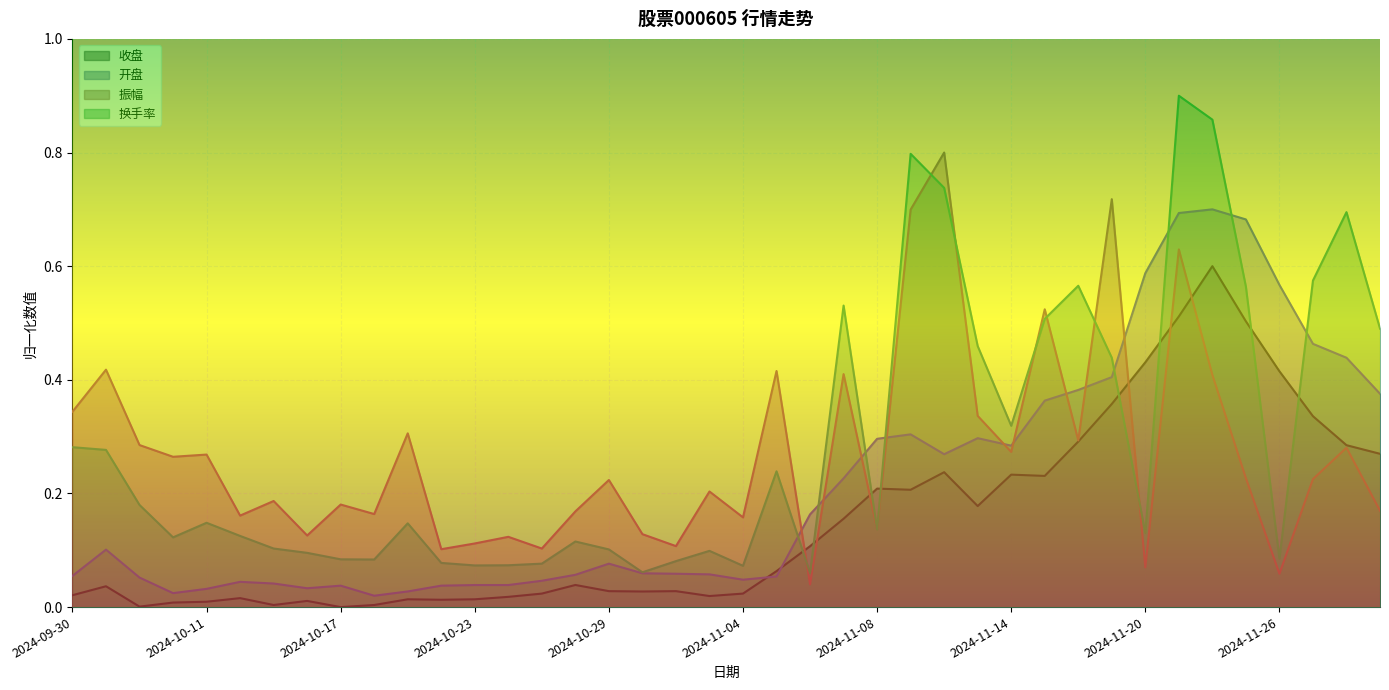

How many times do 收盘 and 换手率 cross each other?

8